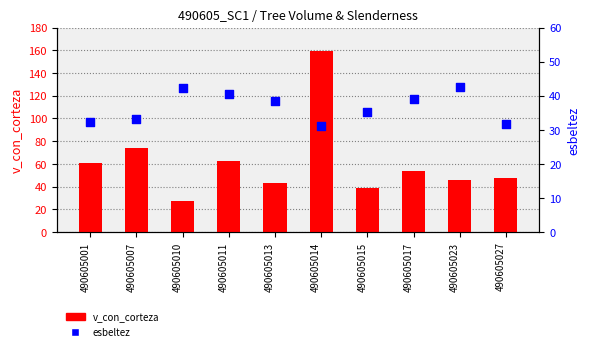

Is the value of esbeltez at 490605014 greater than the value of v_con_corteza at 490605014?

No